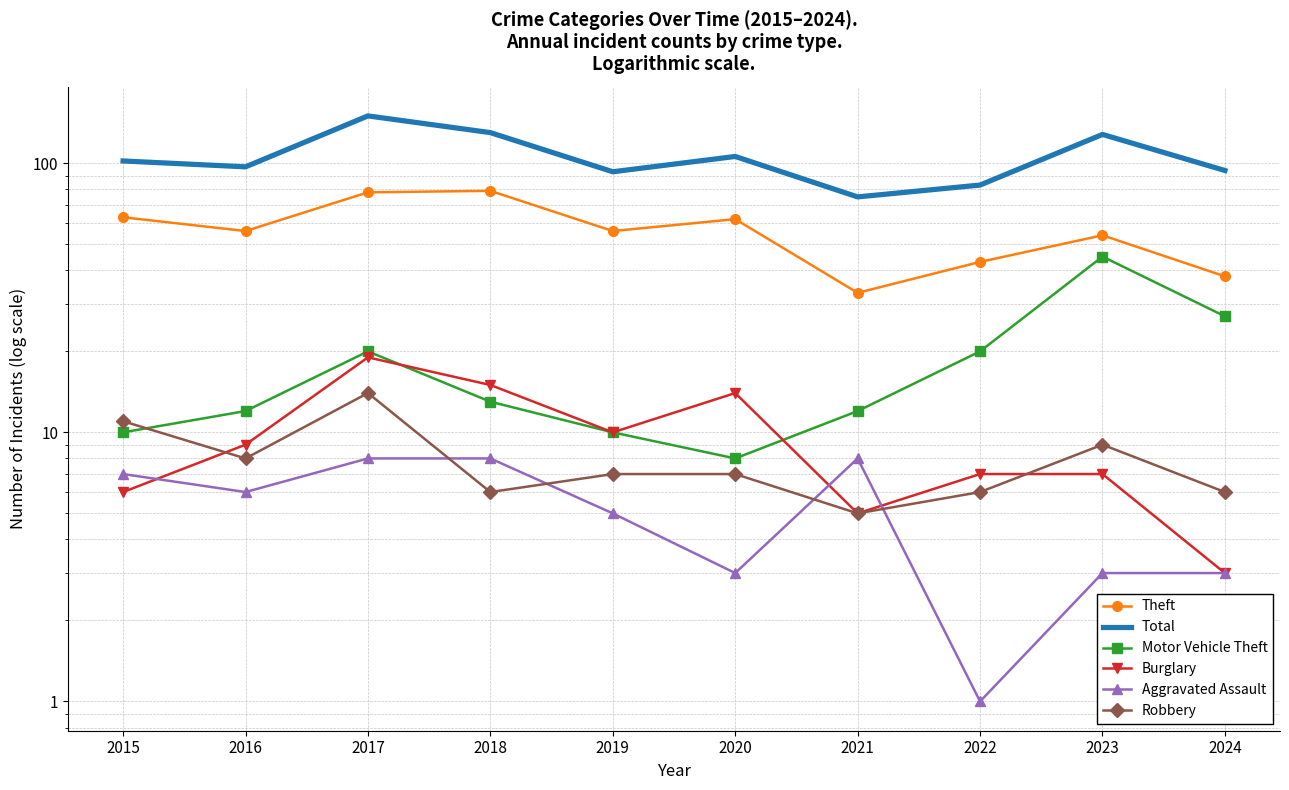

What is the approximate value of Motor Vehicle Theft at 2017?

20